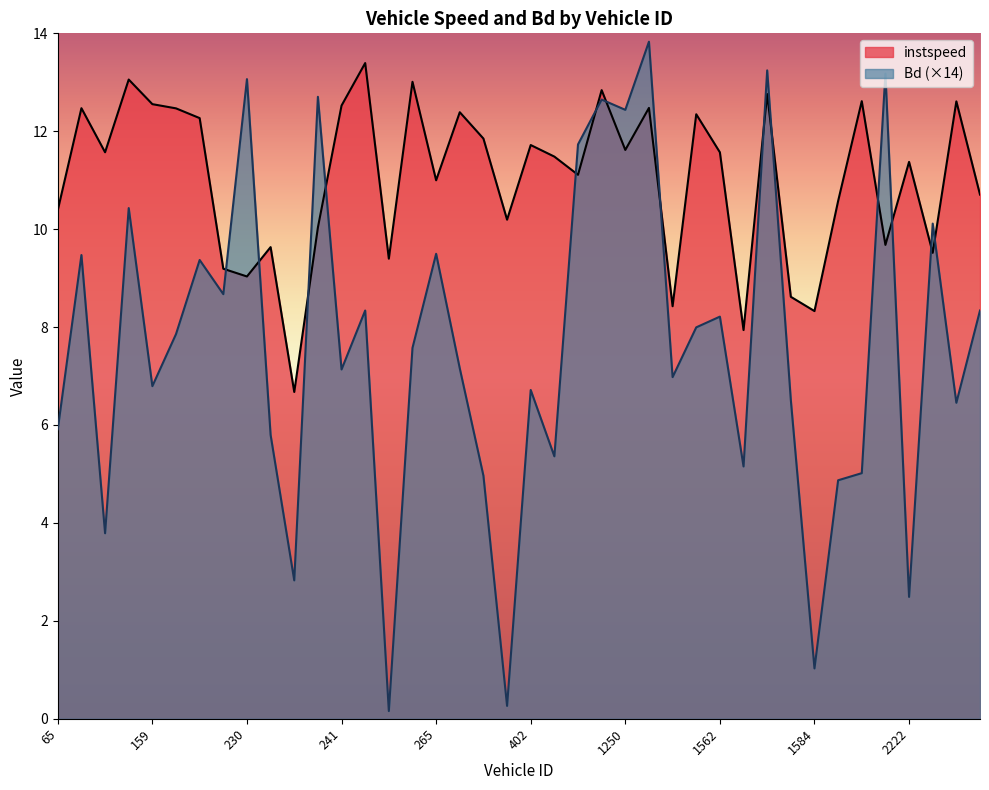

The instspeed series shows 12.5 at 1395. True or false?

True